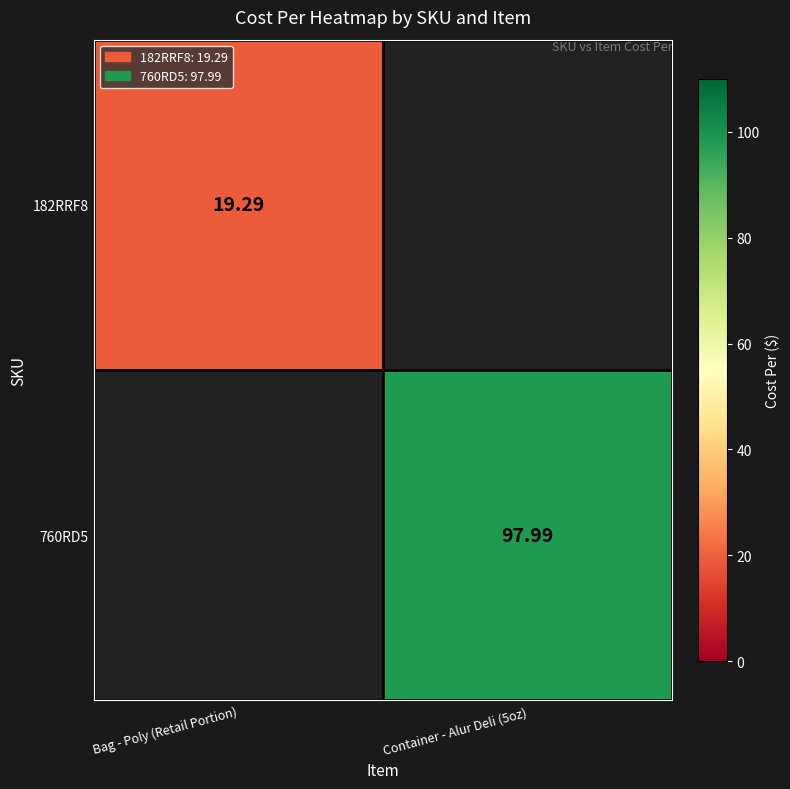

How many data points does each series have?

2